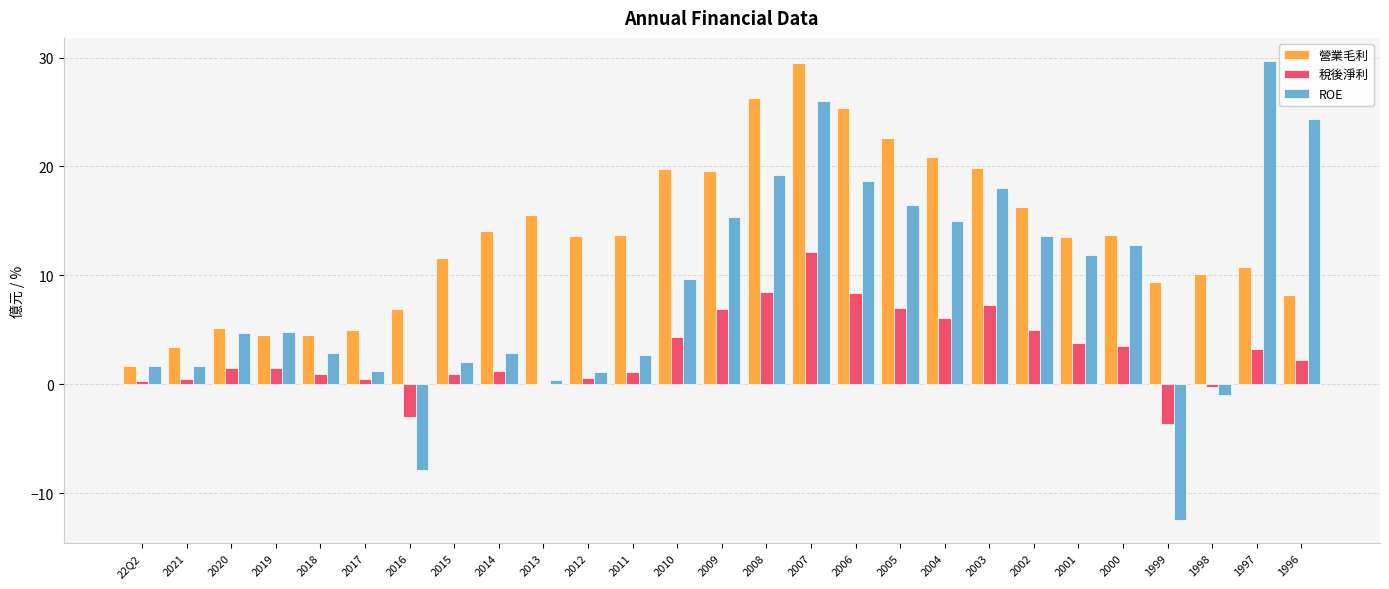

At which label does ROE reach its peak?

1997